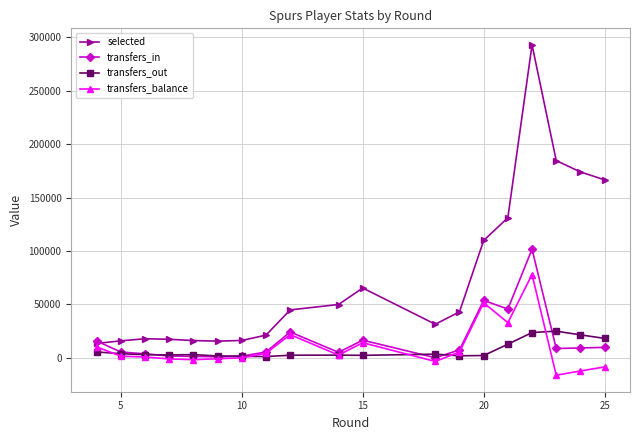

True or false: transfers_out has more than 1 interior local peaks.

True